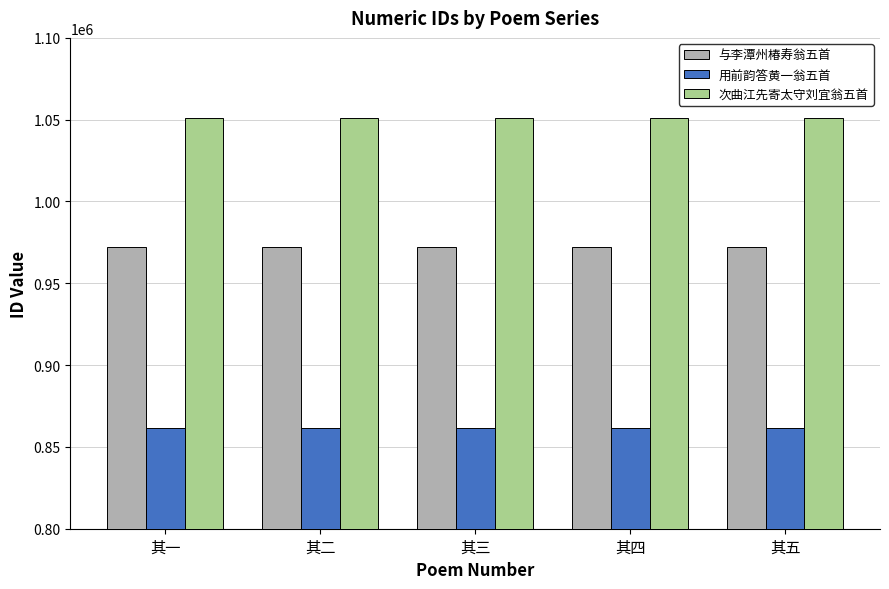

The 与李潭州椿寿翁五首 series shows 972179 at 其四. True or false?

True